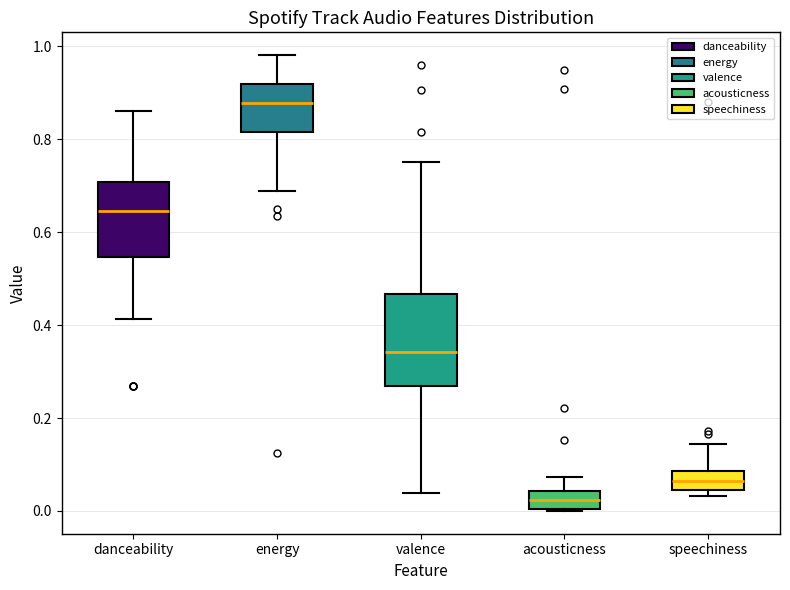

Where is the upper edge of the box for valence on the y-axis? The values are not printed on the chart, so give them approximately, as read against the axis.

0.46